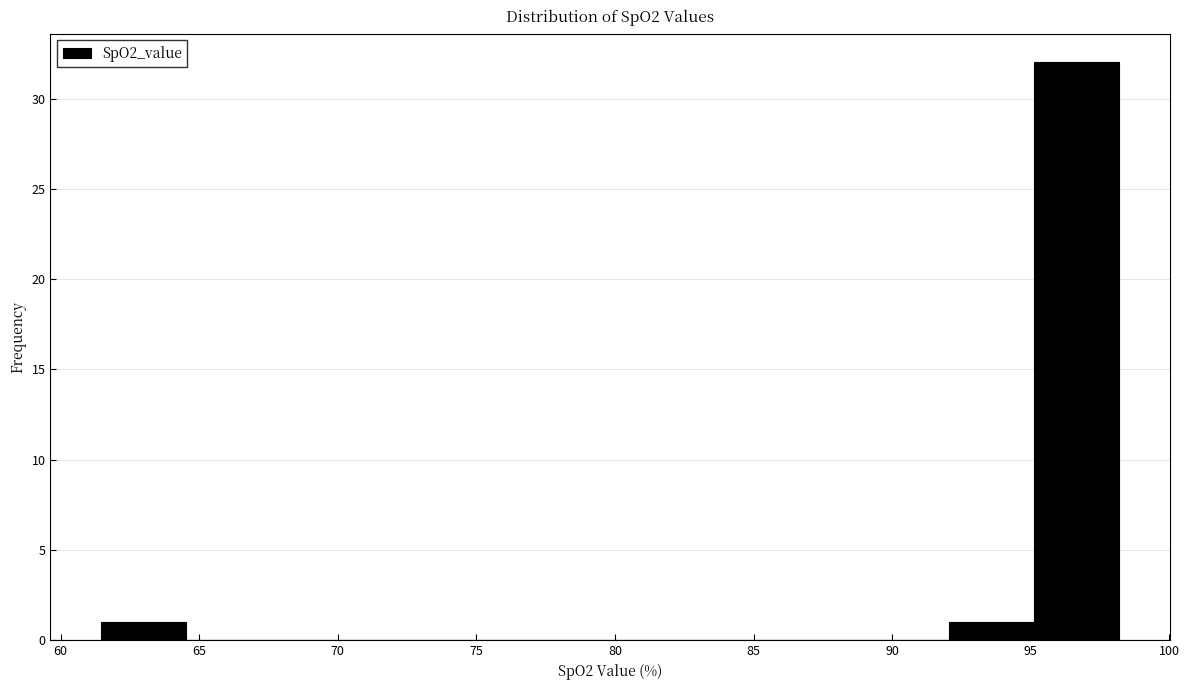

Reading left to right, transcribe this chart: for each bar, give the range it covers on the x-axis and its height. Neither the bar edges nor the heights are printed on the chart, so give them approximately, as read against the axes.

61.5 to 64.5: 1
64.5 to 67.5: 0
67.5 to 70.5: 0
70.5 to 73.5: 0
73.5 to 77.0: 0
77.0 to 80.0: 0
80.0 to 83.0: 0
83.0 to 86.0: 0
86.0 to 89.0: 0
89.0 to 92.0: 0
92.0 to 95.0: 1
95.0 to 98.0: 32